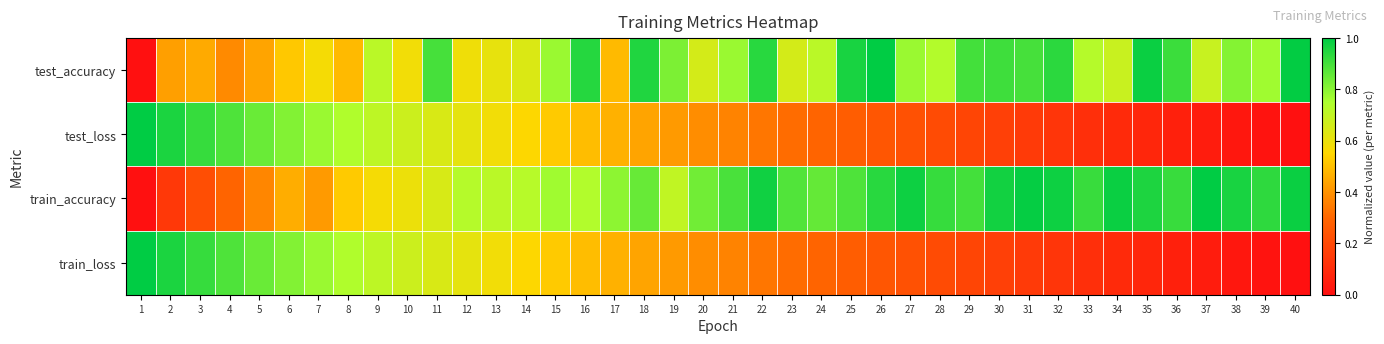

Which series has the widest spread of values?

test_accuracy